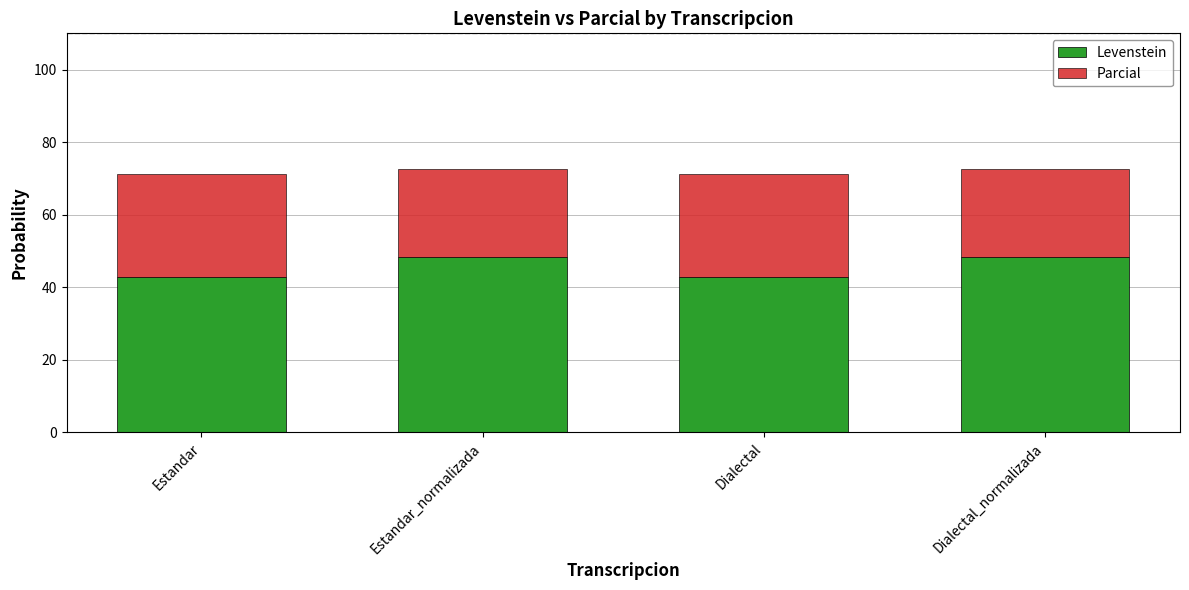

What is the total value across all series at Dialectal_normalizada?

72.7